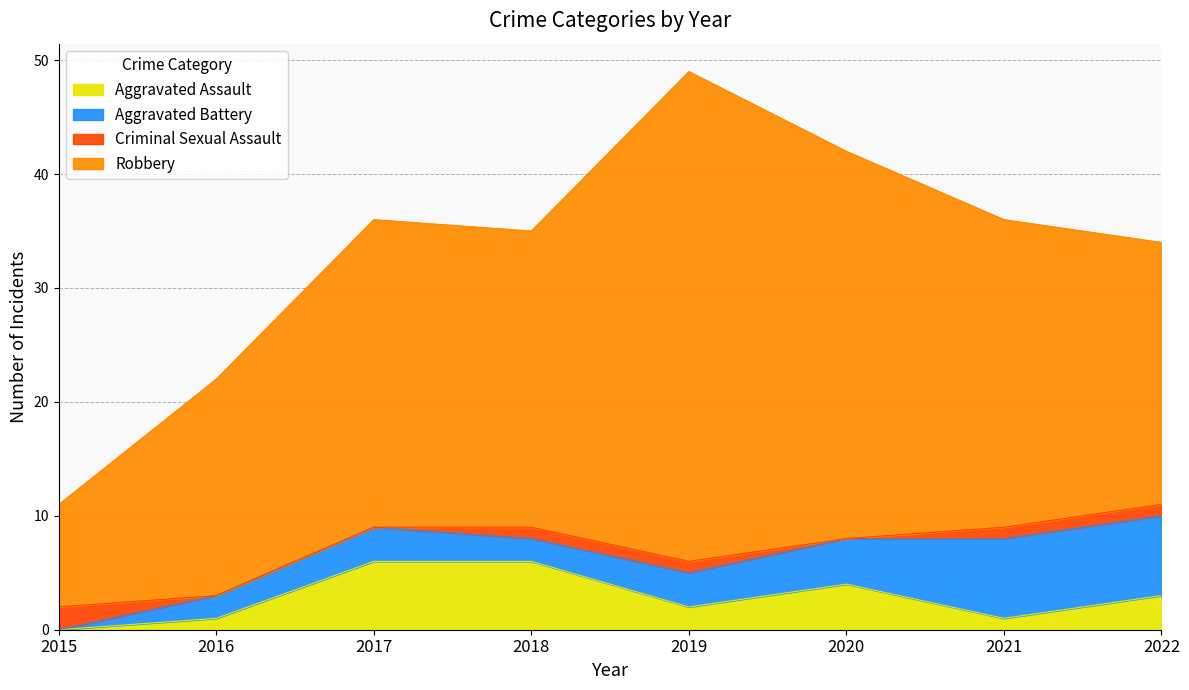

How many series are shown in this chart?

4